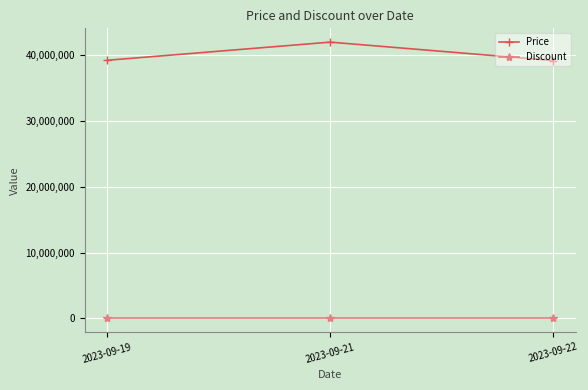

At which category is the sum across all series the highest?

2023-09-21